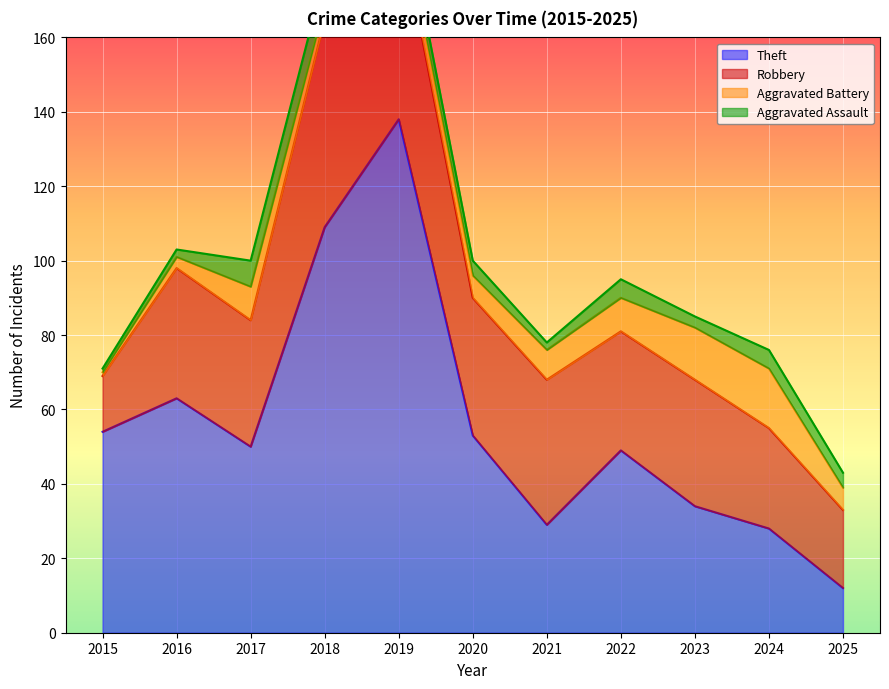

At which category does Theft reach its first local peak?

2016